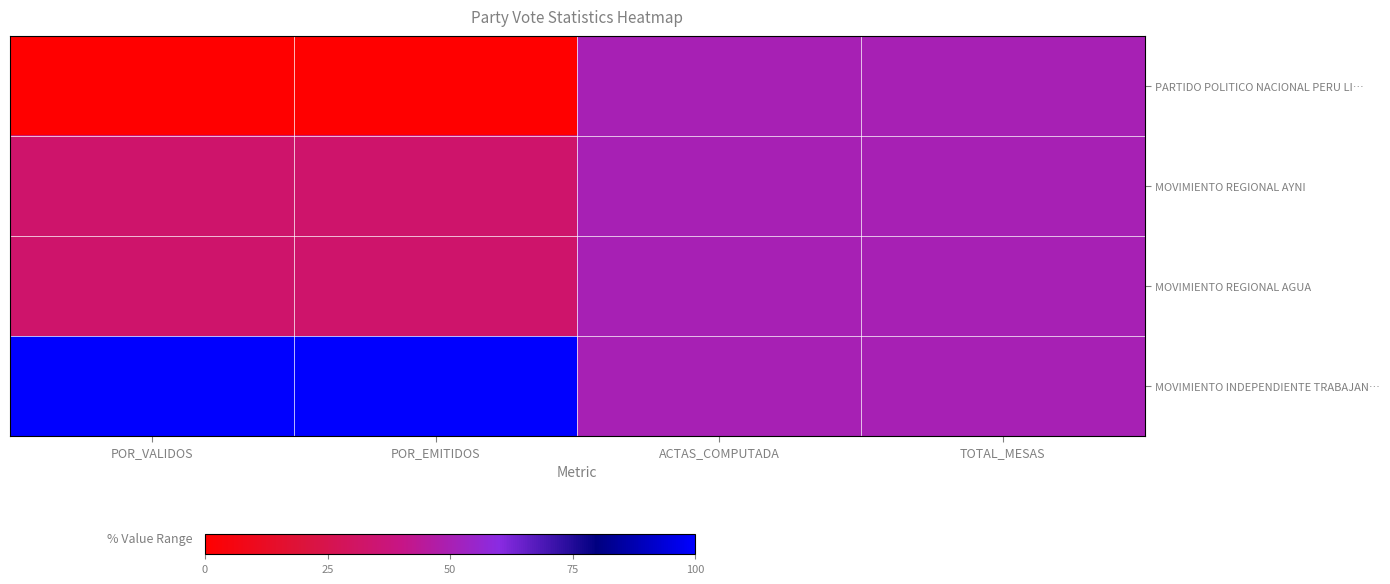

At which category is the sum across all series the highest?

ACTAS_COMPUTADA